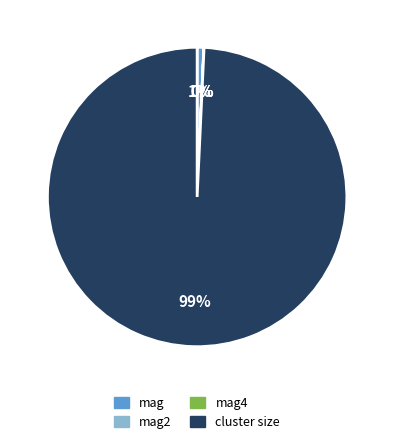

True or false: mag accounts for 1% of the total.

True